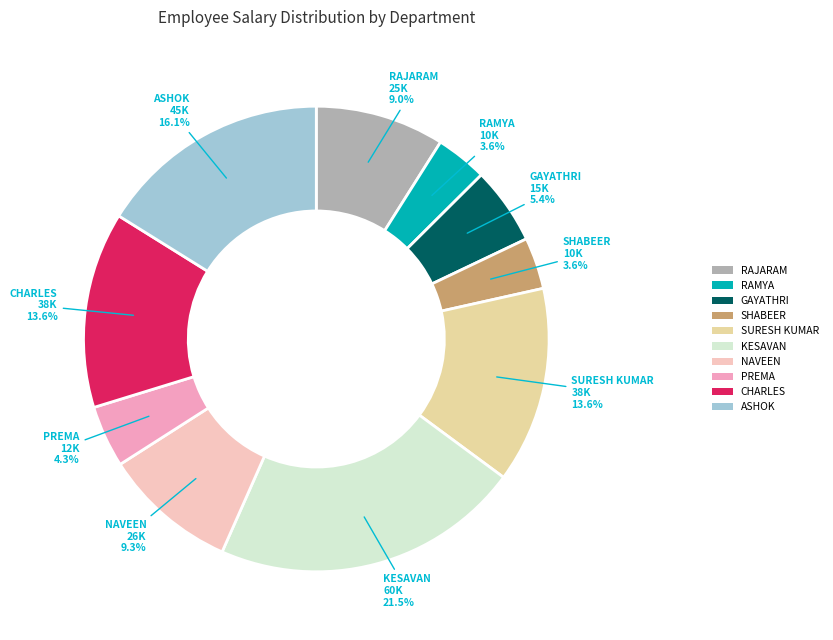

To the nearest percent, what percentage of the pie is ASHOK?

16%